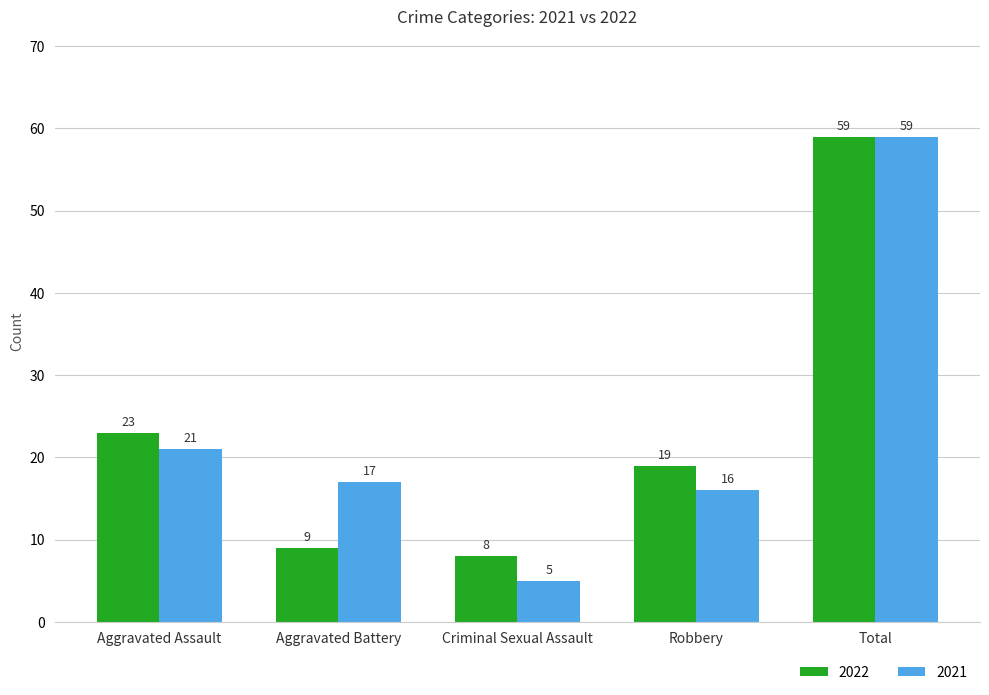

What is the highest value of the 2021 series?

59